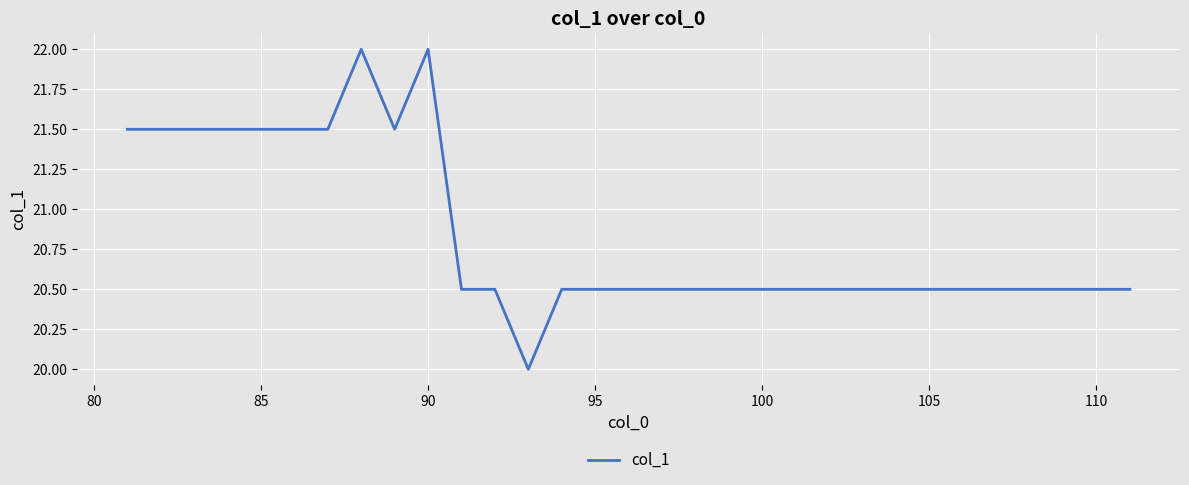

What is the difference between the maximum and minimum values?

2.0